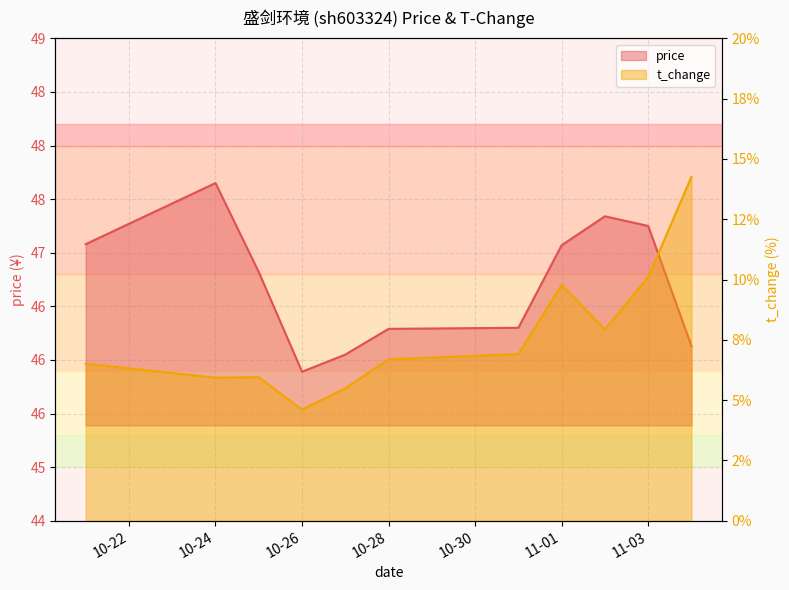

How many values in the price series exceed 46?

10